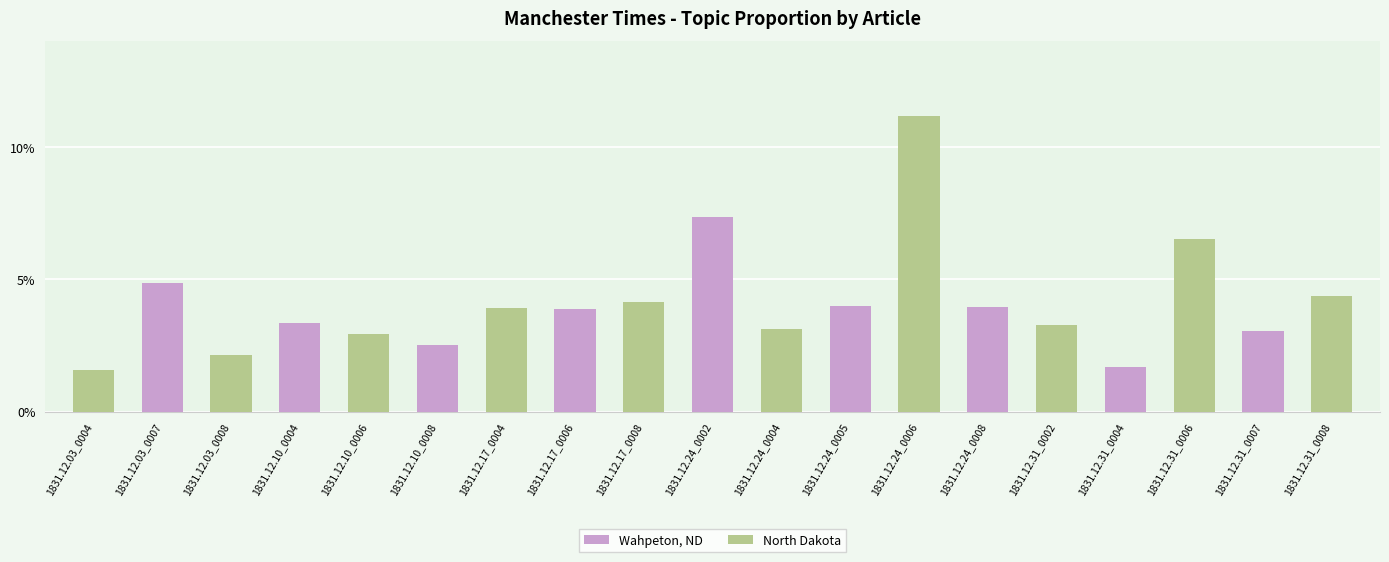

What is the difference between the second highest and minimum values?

0.1